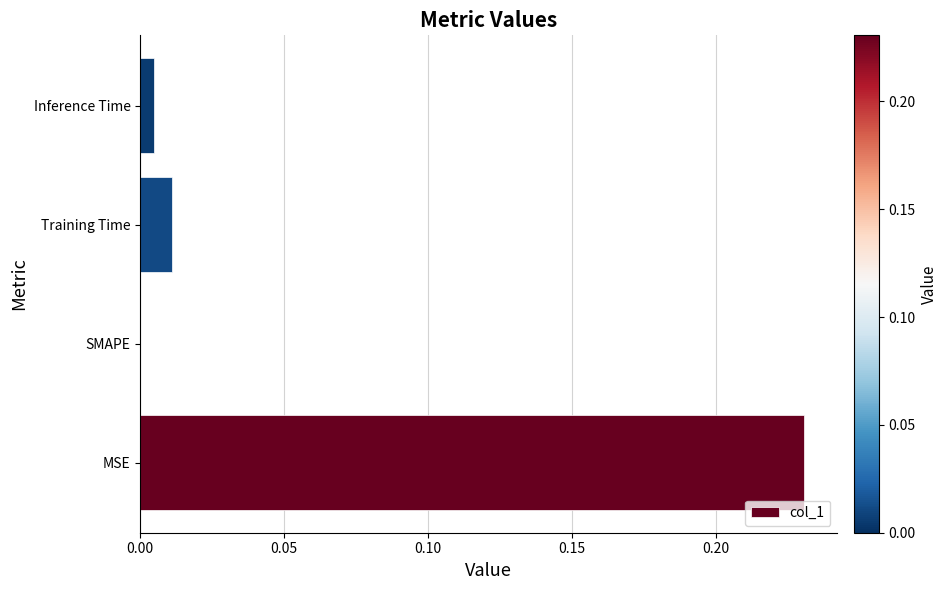

The chart shows a value of 0.0 at Inference Time. True or false?

True